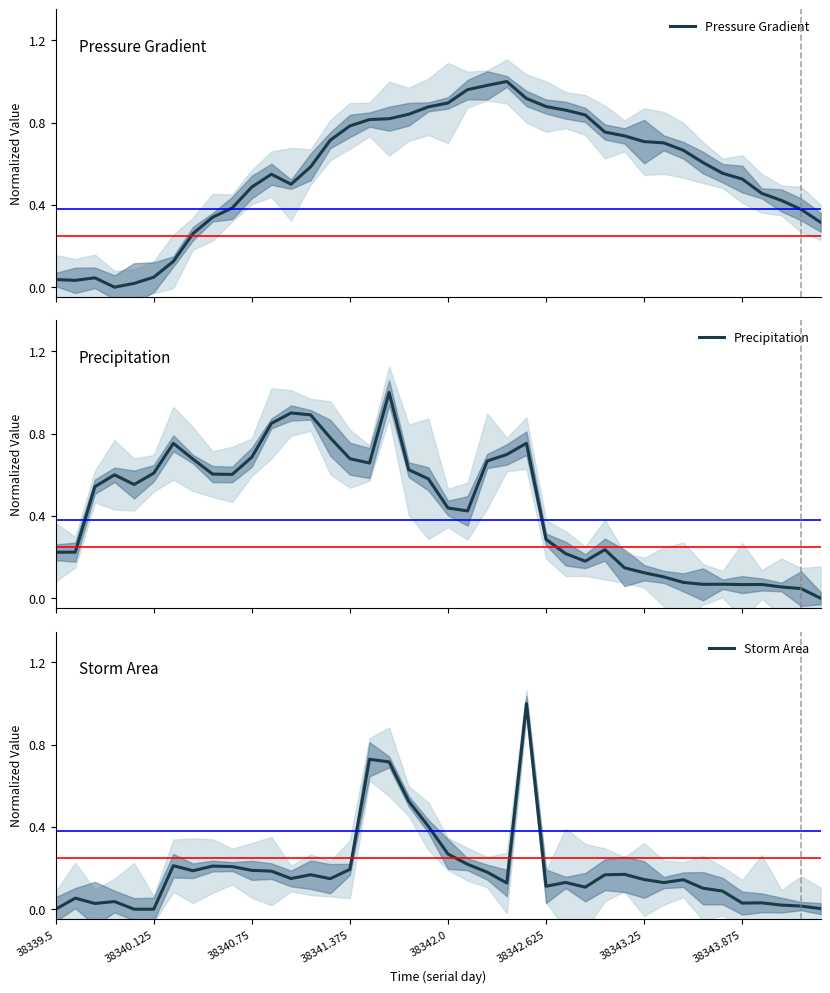

The value of Storm Area at 38339.5 is 0.5. True or false?

False